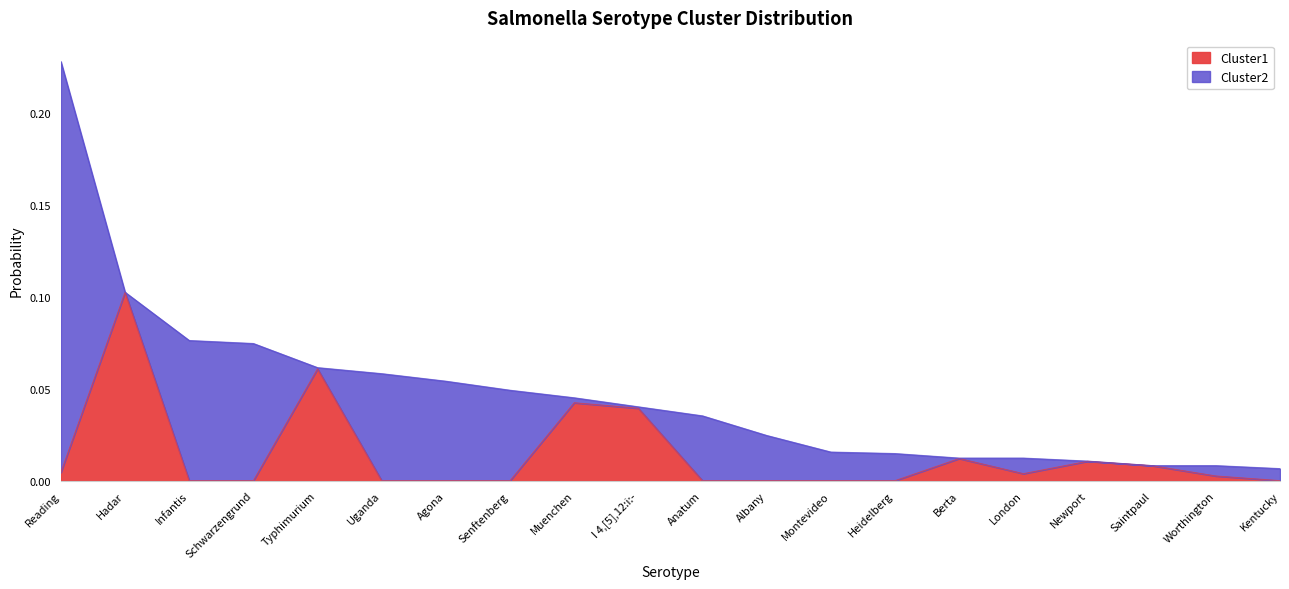

At which category does the data reach its first local peak?

Hadar